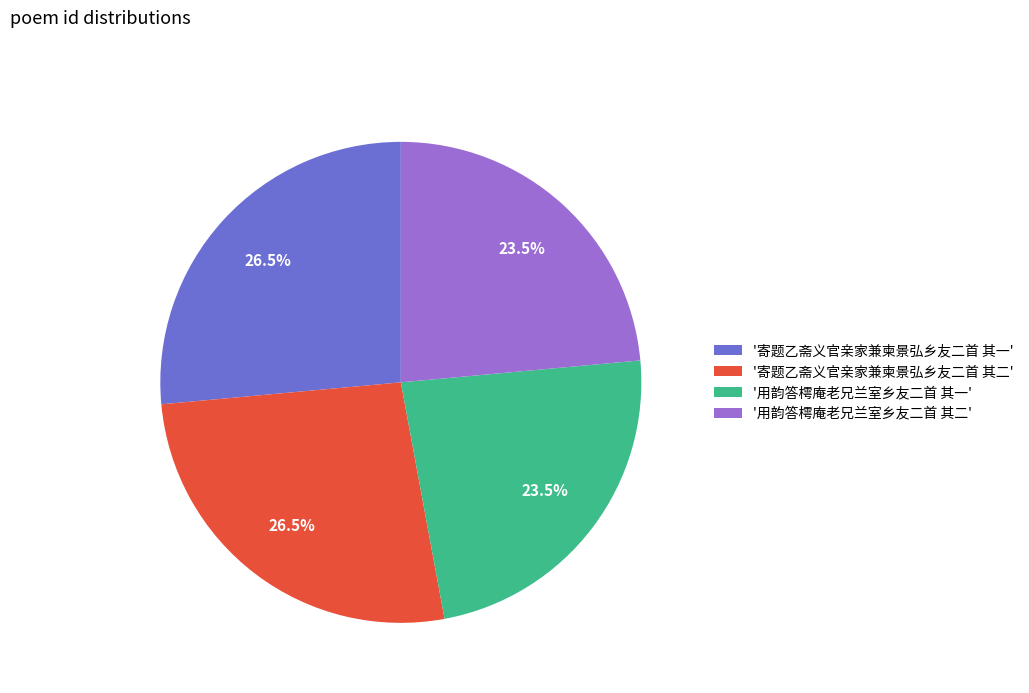

Is '用韵答樗庵老兄兰室乡友二首 其二' the majority of the pie?

No